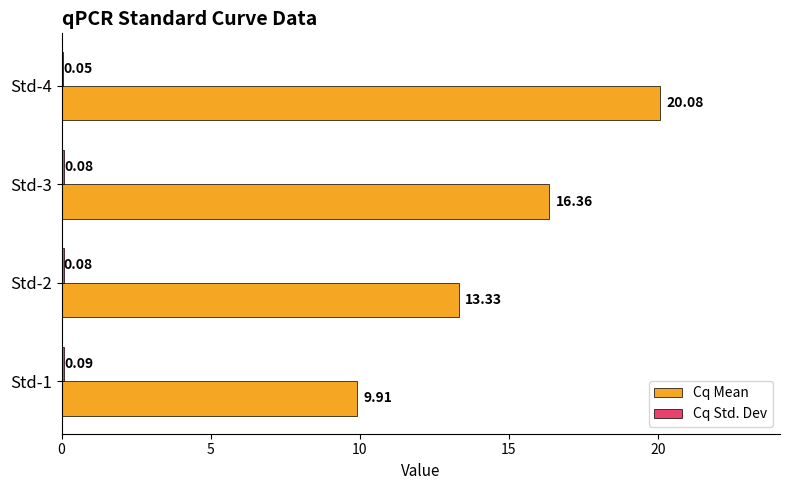

What is the total value across all series at Std-4?

20.1